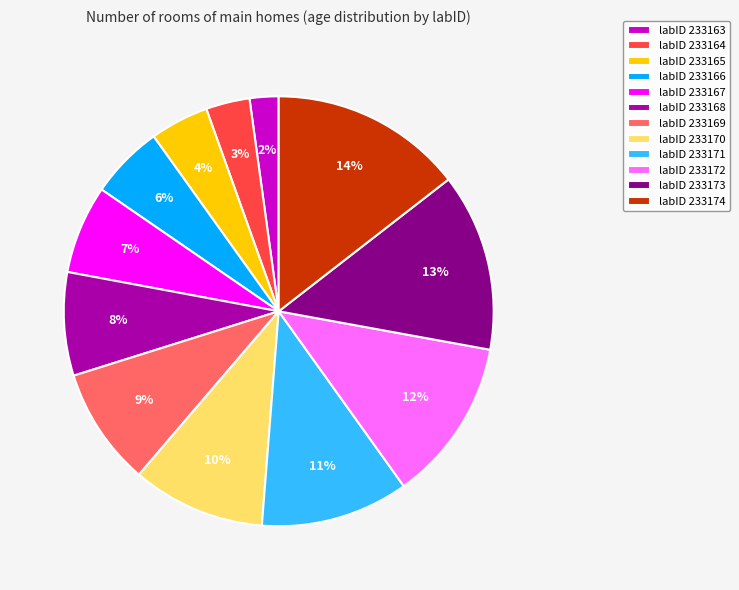

The labID 233169 slice represents 9% of the pie. True or false?

True